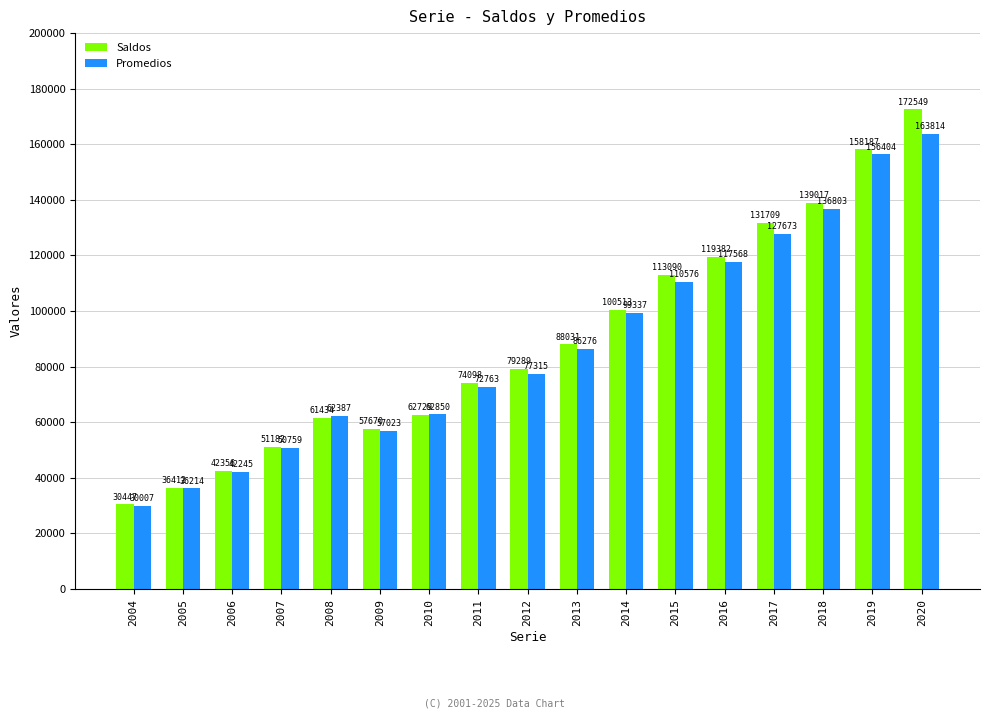

Where is Saldos nearest to the value 101498?

2014